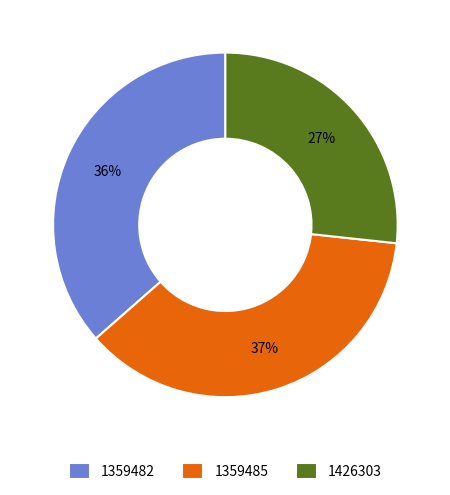

Is the sum of 1426303 and 1359482 greater than half?

Yes